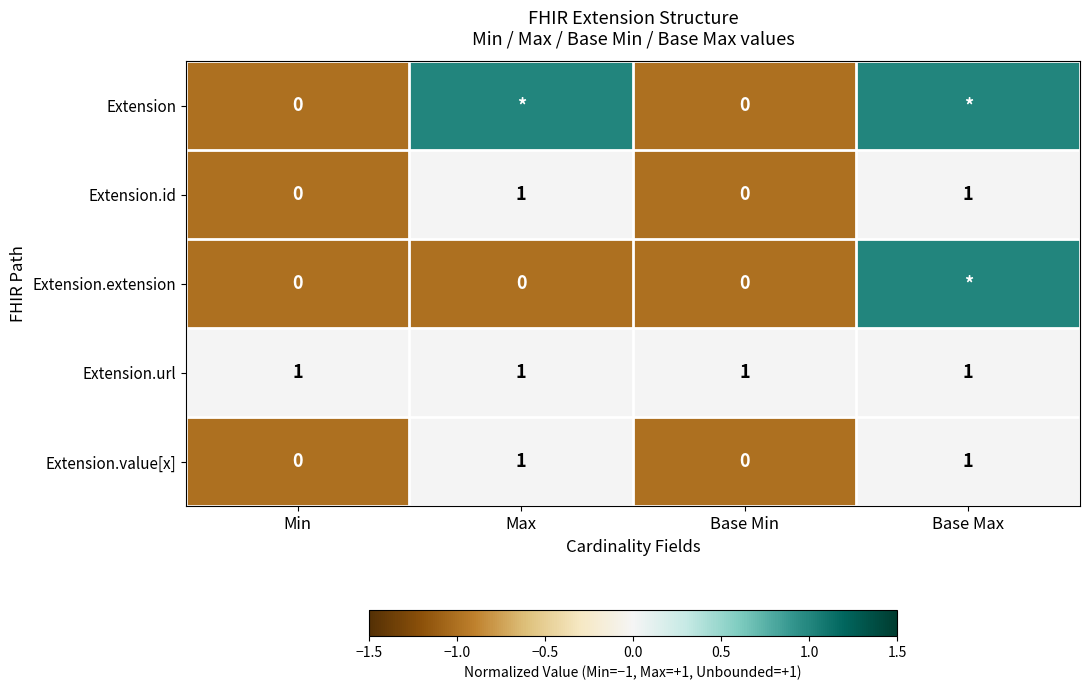

True or false: Extension.id has a value of 0 at Max.

False